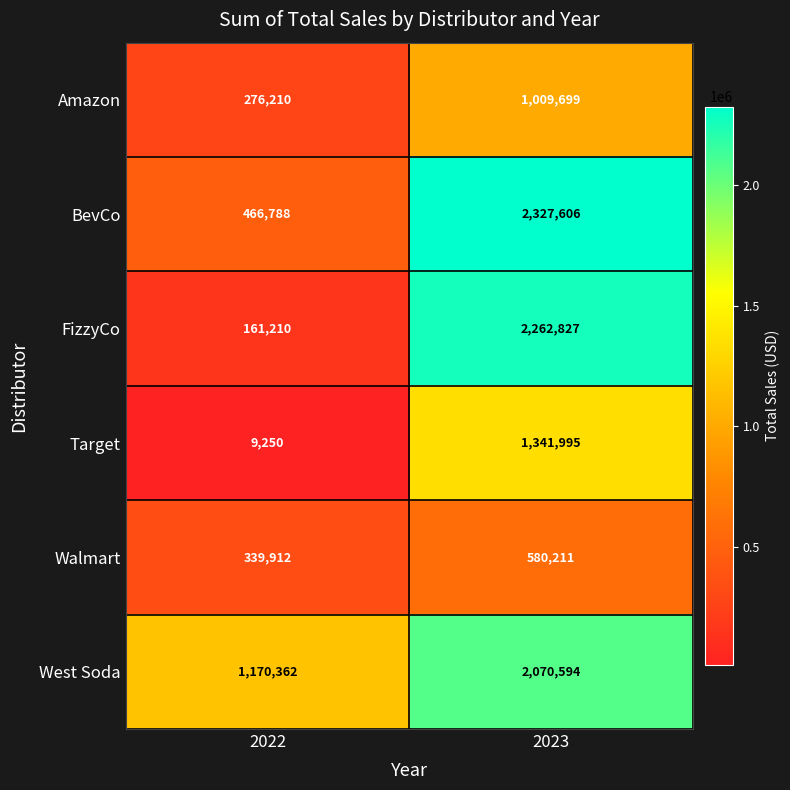

Rank the series by their maximum value, from highest to lowest.

BevCo, FizzyCo, West Soda, Target, Amazon, Walmart